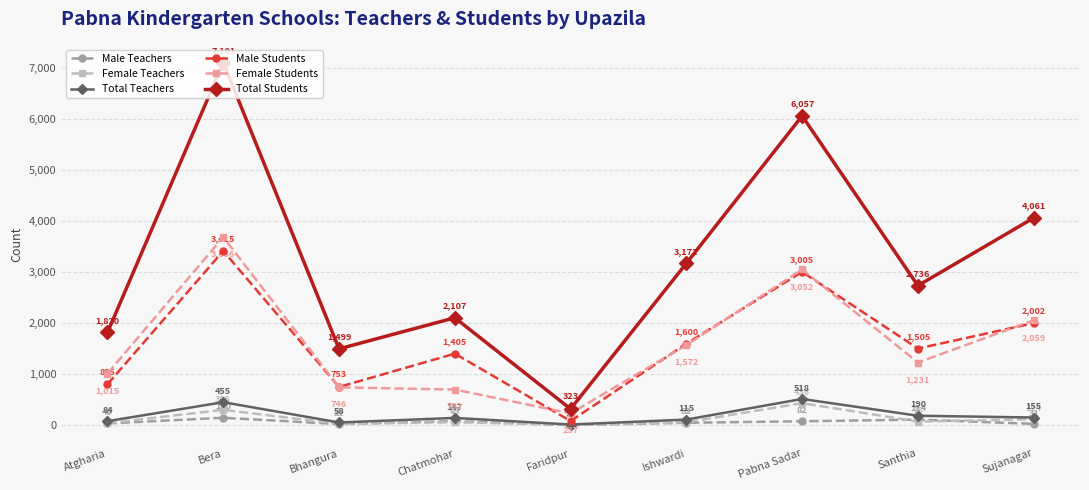

How many data points in Total Teachers are less than 147?

4